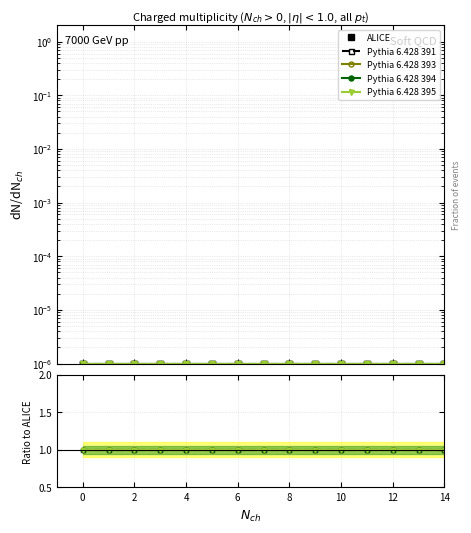

Is it true that Pythia 6.428 391 equals 0.5 at 6?

False